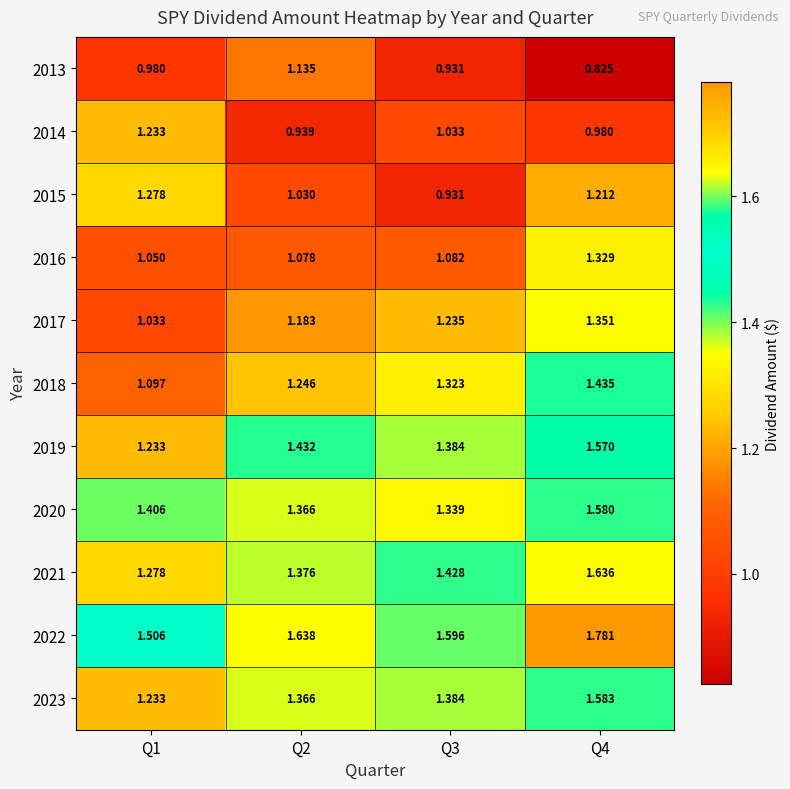

What is the total value across all series at Q3?

13.7